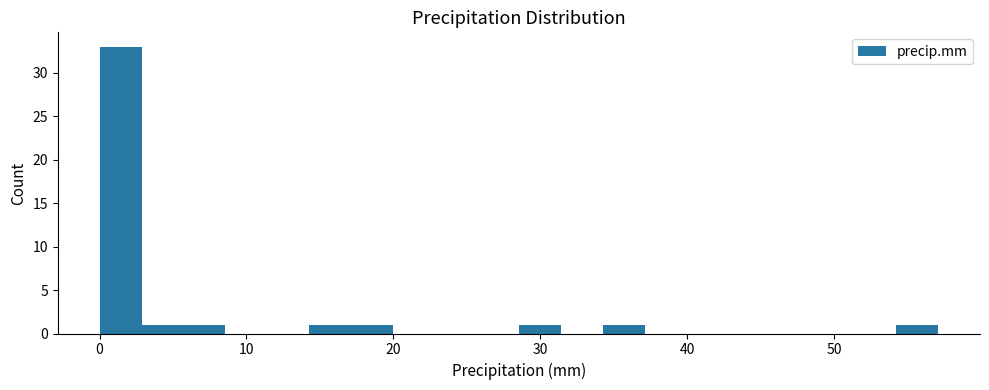

Around what value on the x-axis is the tallest bar? Give the approximate position of its centre, as read against the axis.

1